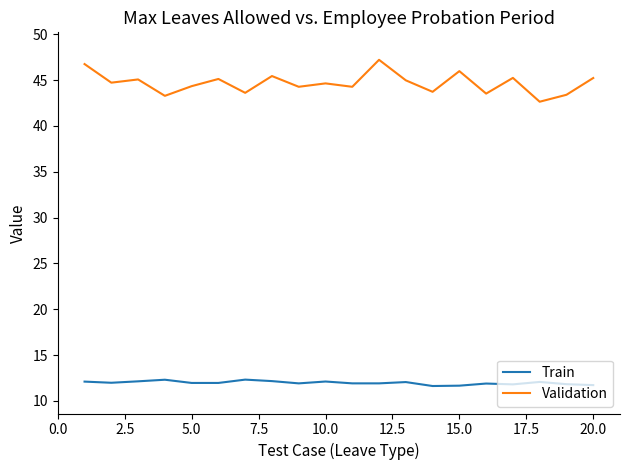

What is the minimum value for Validation?

42.6